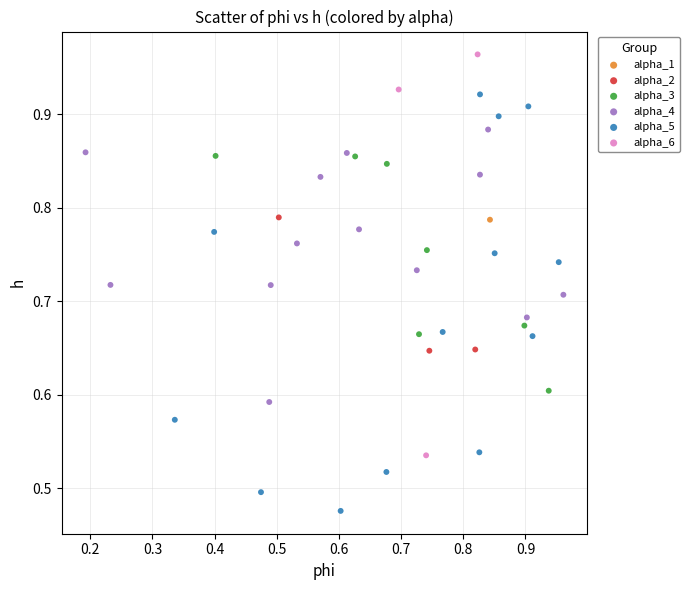

Which series contains the highest Y value?

alpha_6